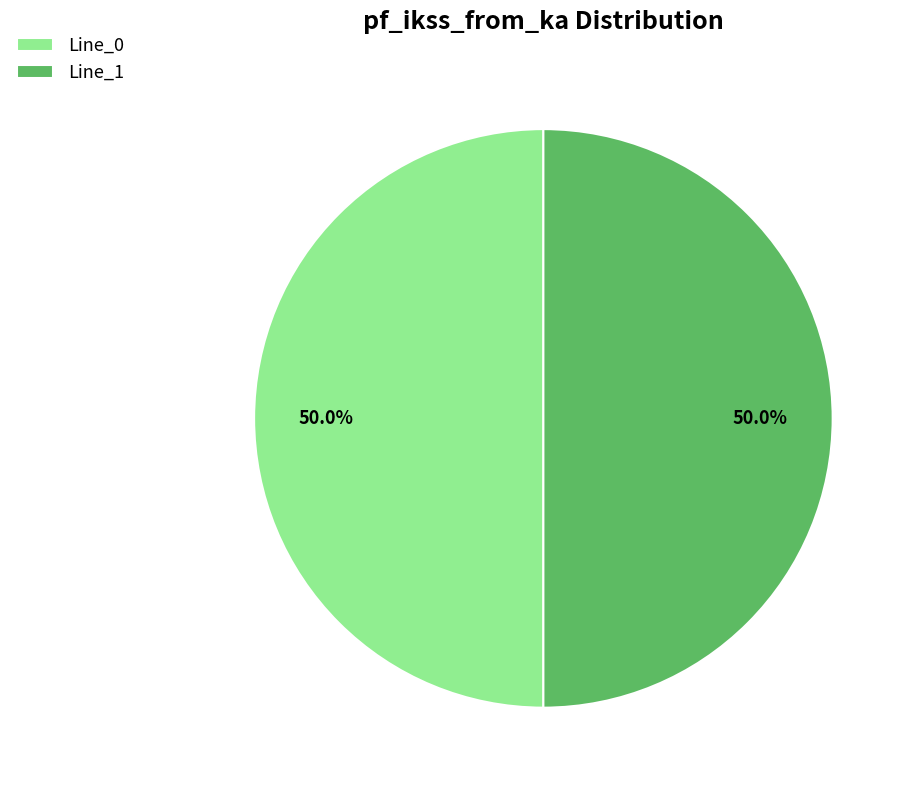

To the nearest percent, what is the combined percentage of Line_1 and Line_0?

100%